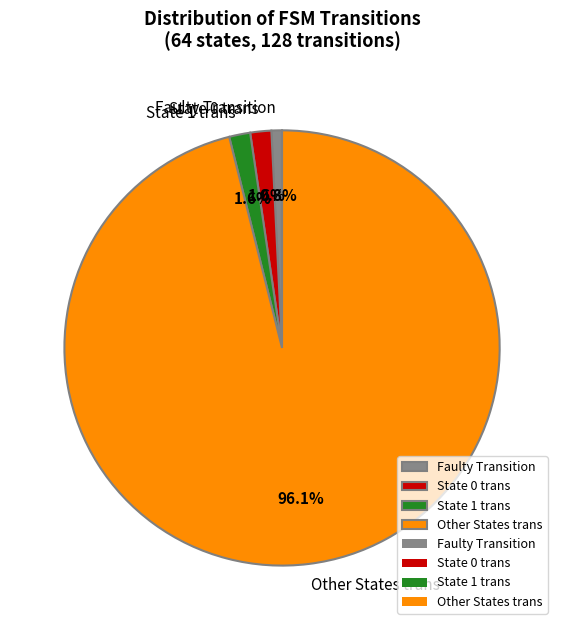

What portion of the pie excludes State 1 trans?

98.4%